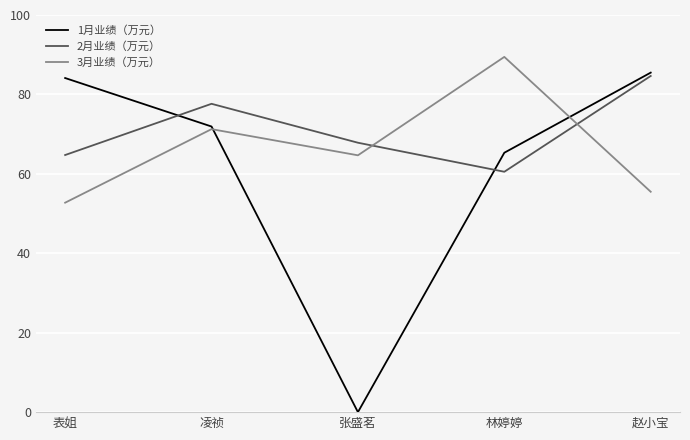

The value of 2月业绩（万元） at 表姐 is 64.7. True or false?

True